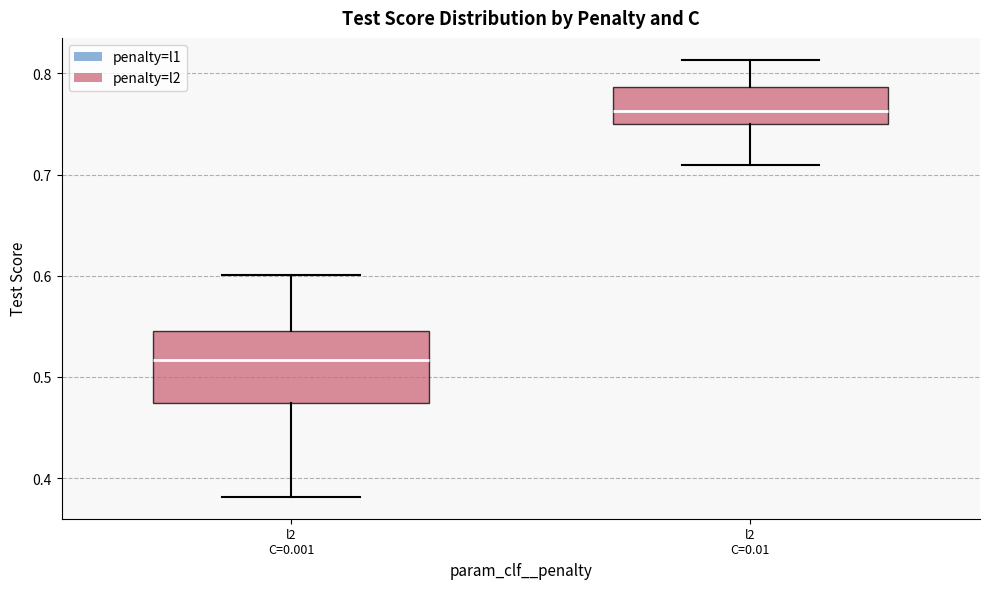

Reading left to right, transcribe this box plot: for each box, give where its median line is, the range the box spans, and where its two whiskers end, as read against the y-axis. The values are not printed on the chart, so give them approximately, as read against the axis.

l2 C=0.001: median 0.52, box 0.47 to 0.55, whiskers 0.38 to 0.60
l2 C=0.01: median 0.76, box 0.75 to 0.79, whiskers 0.71 to 0.81